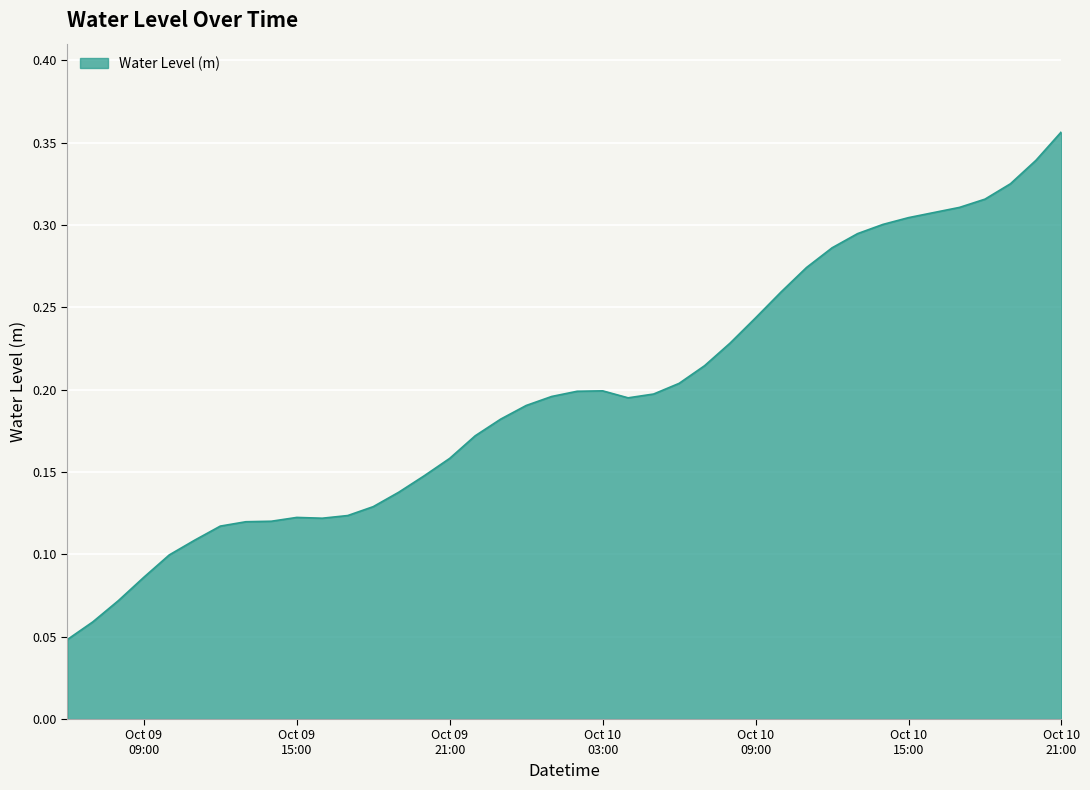

Rank the categories by value from lowest to highest.

2023-10-09 06:00:00, 2023-10-09 07:00:00, 2023-10-09 08:00:00, 2023-10-09 09:00:00, 2023-10-09 10:00:00, 2023-10-09 11:00:00, 2023-10-09 12:00:00, 2023-10-09 13:00:00, 2023-10-09 14:00:00, 2023-10-09 16:00:00, 2023-10-09 15:00:00, 2023-10-09 17:00:00, 2023-10-09 18:00:00, 2023-10-09 19:00:00, 2023-10-09 20:00:00, 2023-10-09 21:00:00, 2023-10-09 22:00:00, 2023-10-09 23:00:00, 2023-10-10 00:00:00, 2023-10-10 04:00:00, 2023-10-10 01:00:00, 2023-10-10 05:00:00, 2023-10-10 02:00:00, 2023-10-10 03:00:00, 2023-10-10 06:00:00, 2023-10-10 07:00:00, 2023-10-10 08:00:00, 2023-10-10 09:00:00, 2023-10-10 10:00:00, 2023-10-10 11:00:00, 2023-10-10 12:00:00, 2023-10-10 13:00:00, 2023-10-10 14:00:00, 2023-10-10 15:00:00, 2023-10-10 16:00:00, 2023-10-10 17:00:00, 2023-10-10 18:00:00, 2023-10-10 19:00:00, 2023-10-10 20:00:00, 2023-10-10 21:00:00